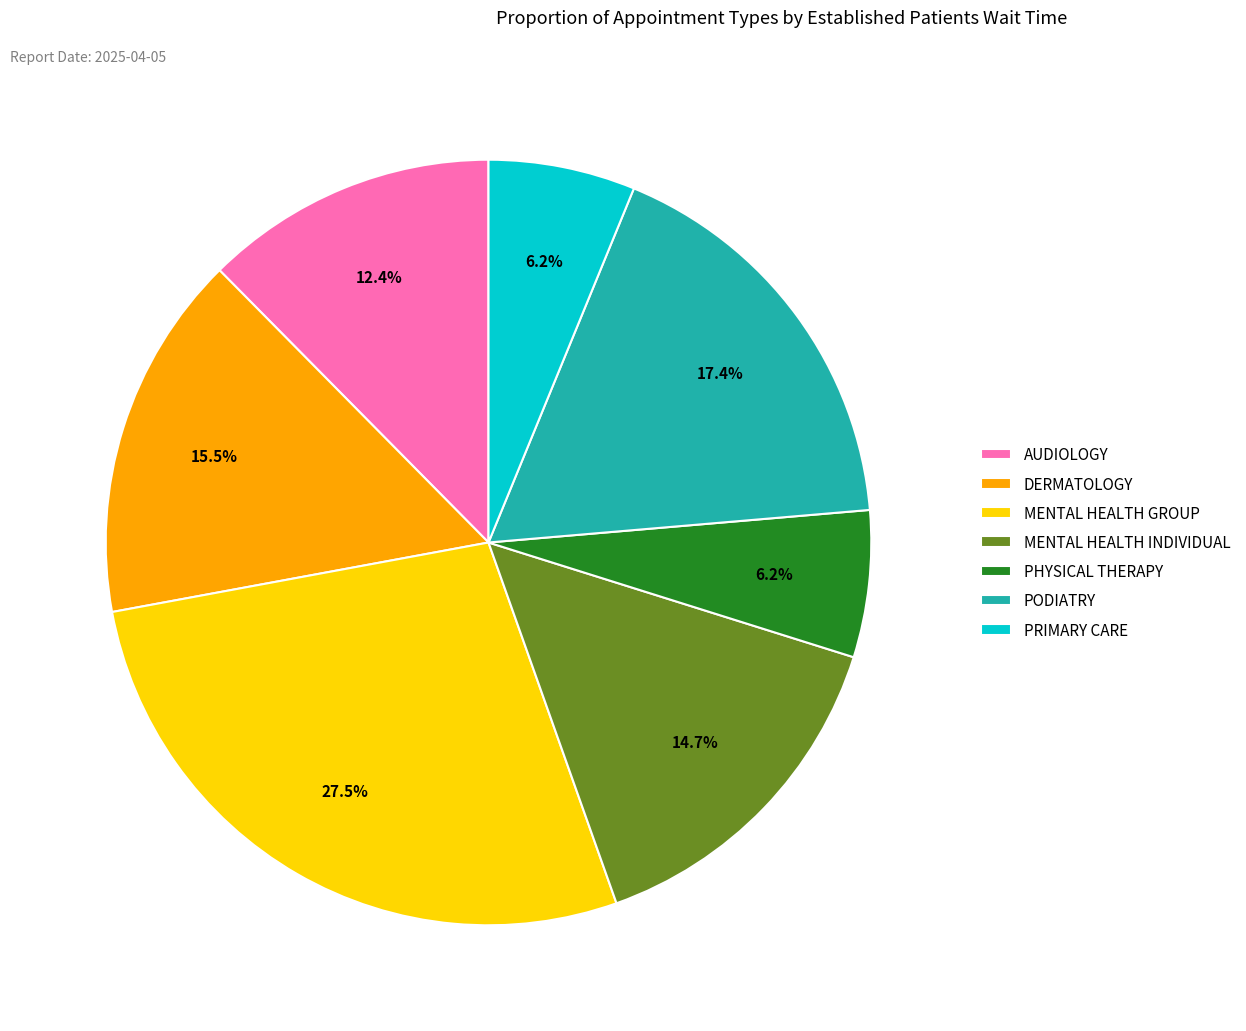

Which has a higher value, PHYSICAL THERAPY or MENTAL HEALTH INDIVIDUAL?

MENTAL HEALTH INDIVIDUAL